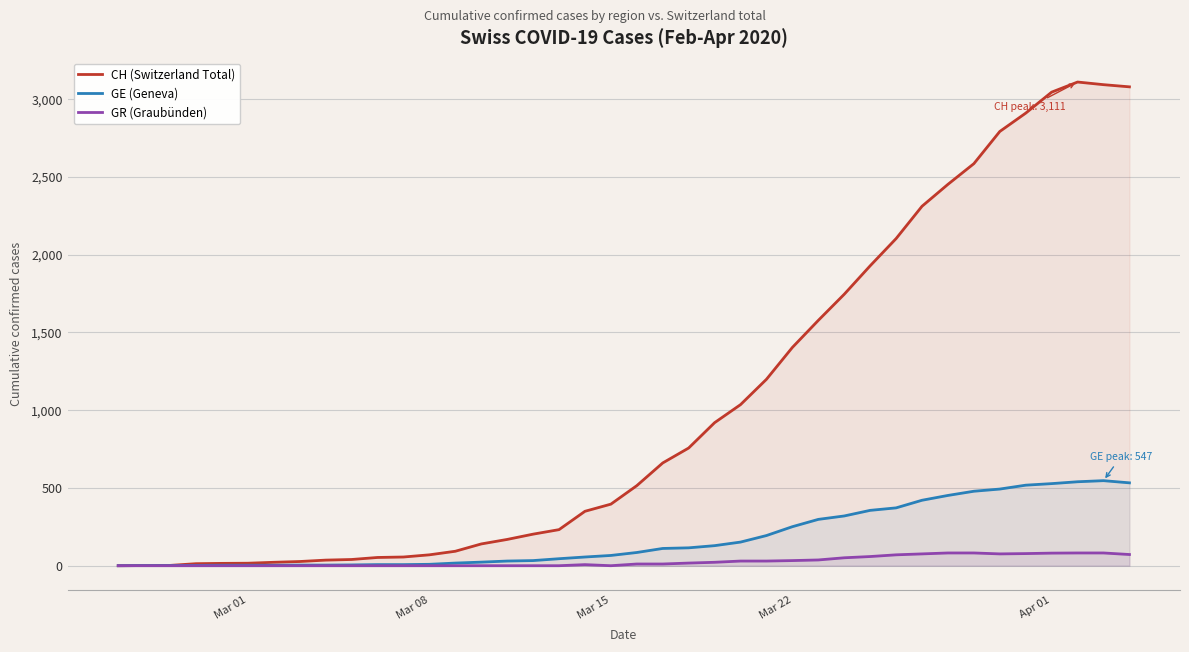

At how many categories does at least one series exceed 1152?

15